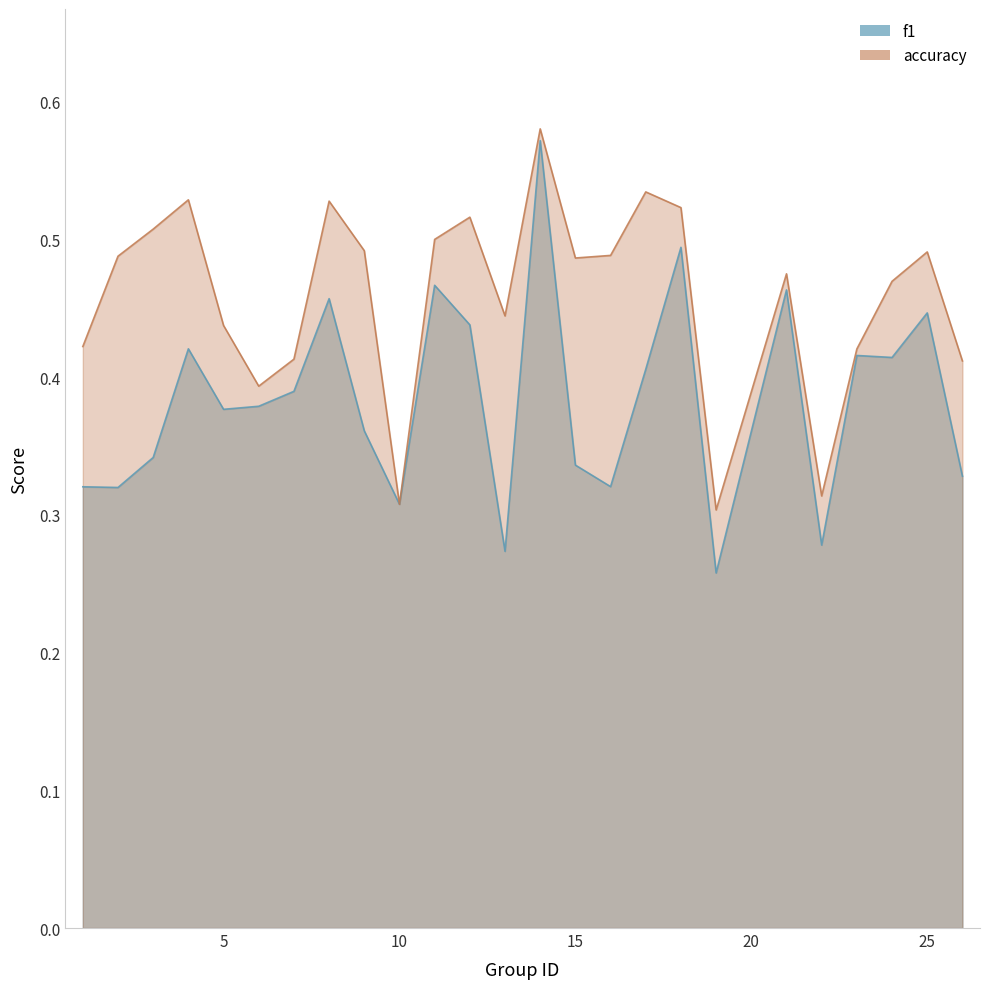

True or false: f1 has more than 0 points higher than both neighbors.

True